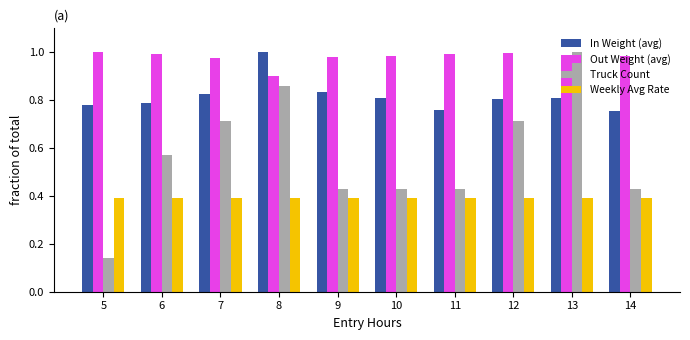

What is the sum of all Weekly Avg Rate values?

3.9